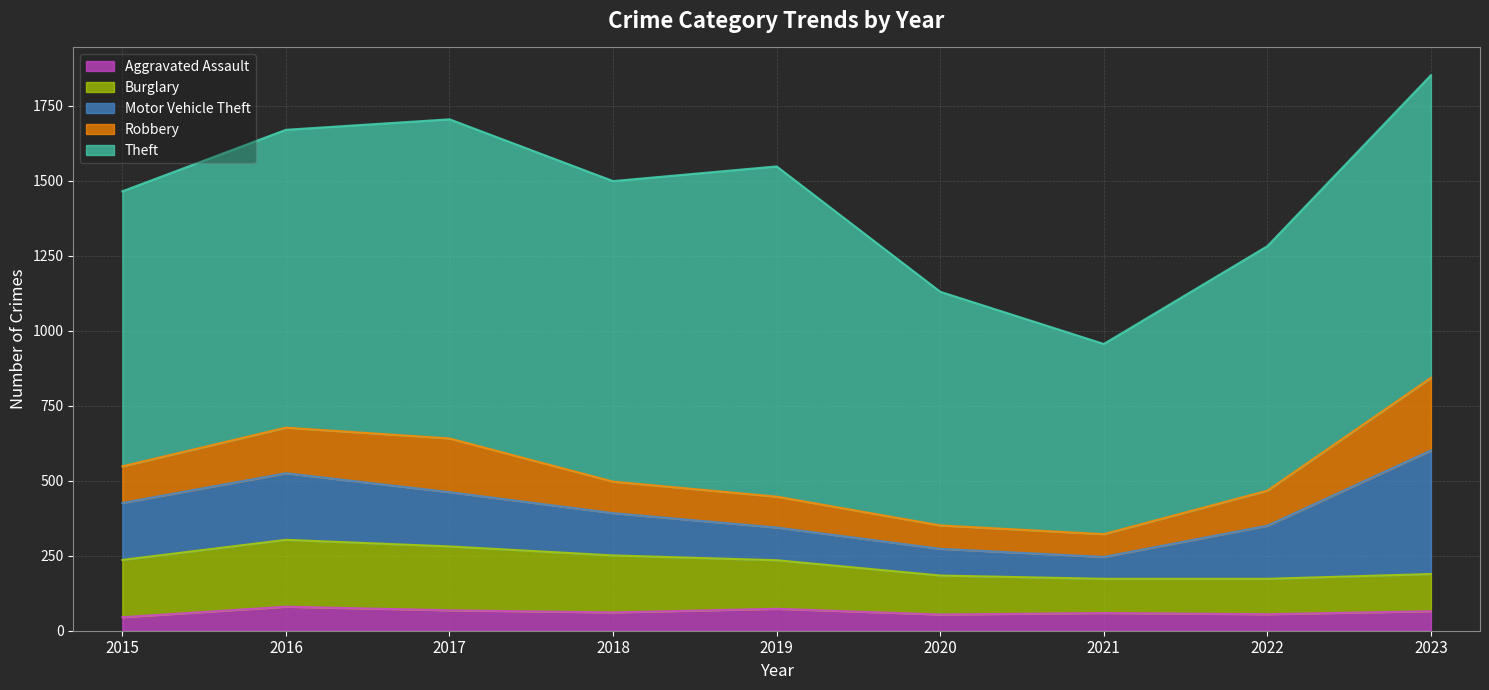

List the labels in order of Motor Vehicle Theft value, smallest first.

2021, 2020, 2019, 2018, 2022, 2017, 2015, 2016, 2023